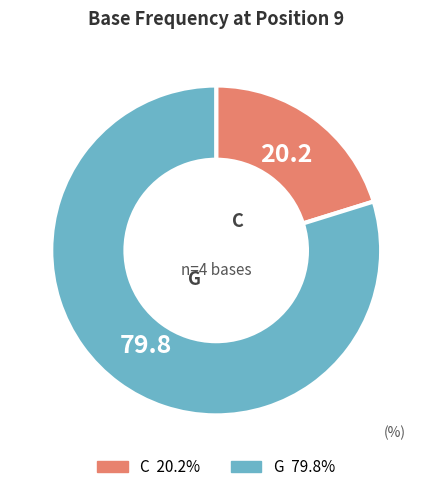

Is there any slice that represents more than half of the pie?

Yes